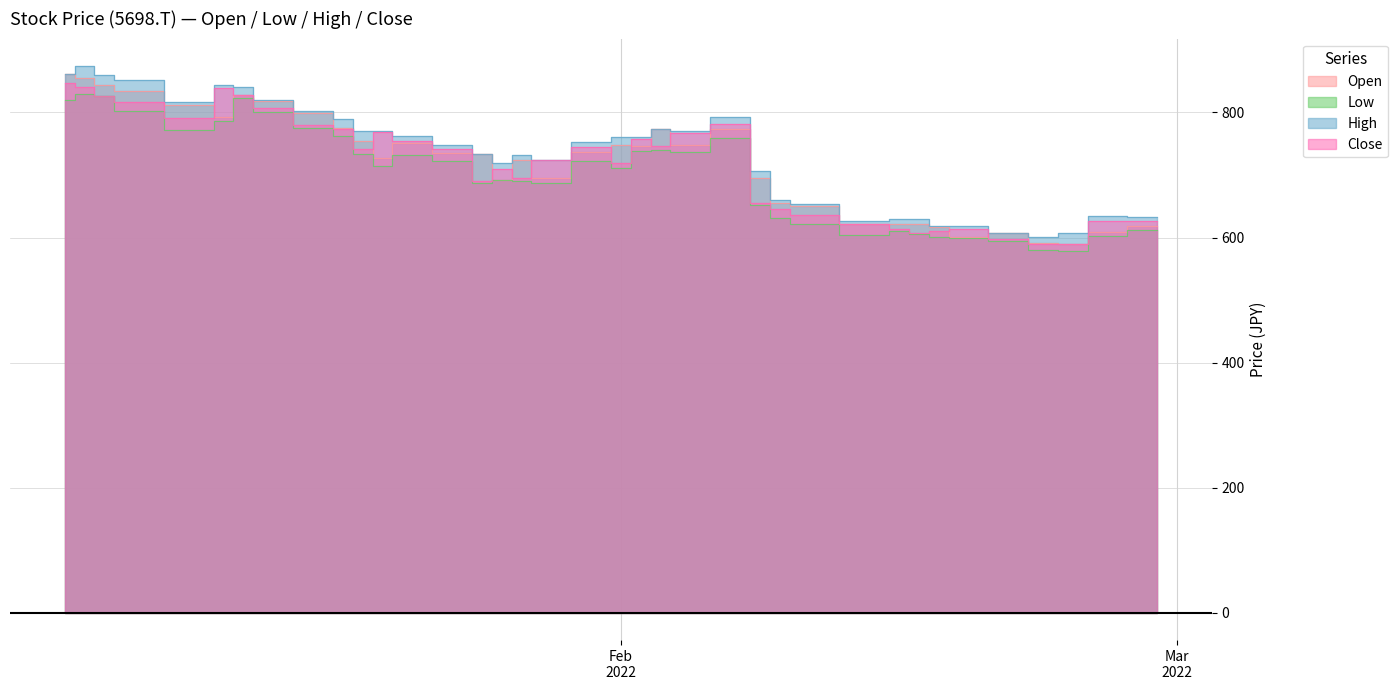

How many values in the High series are below 753?

18